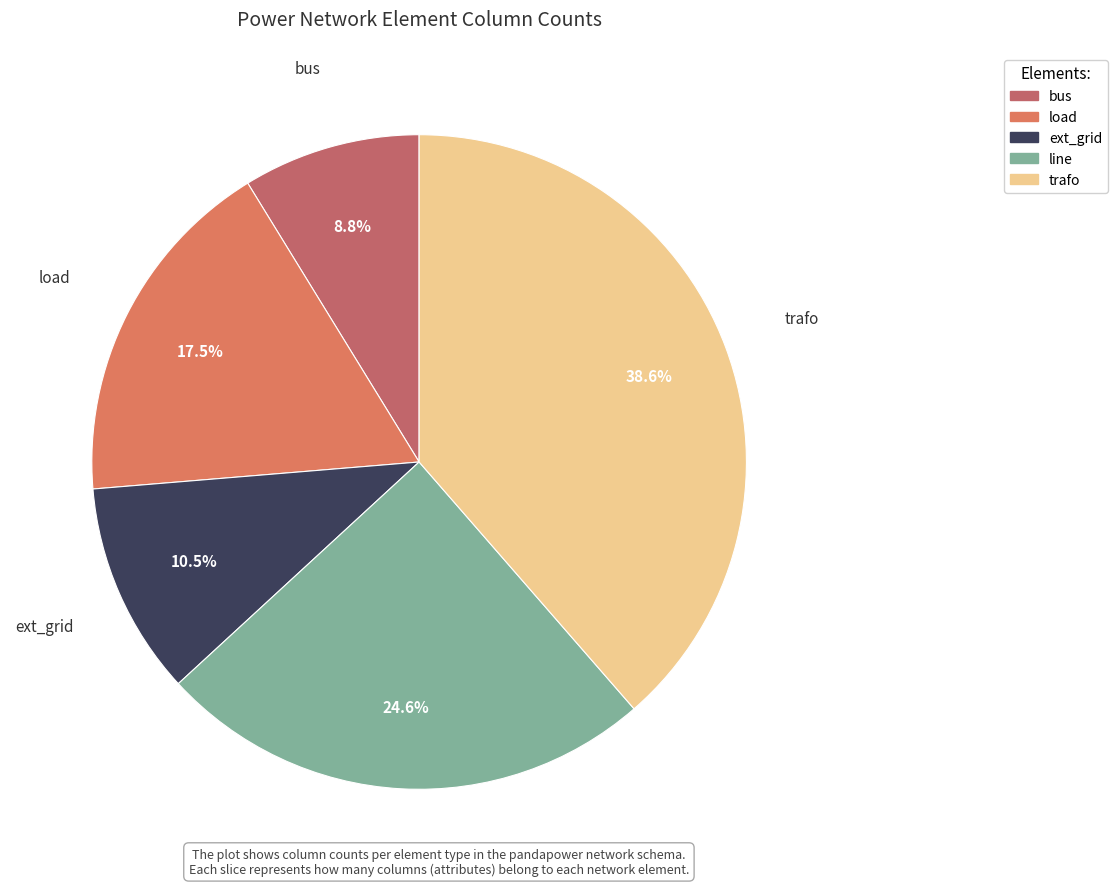

Do bus and ext_grid together represent more than half of the pie?

No